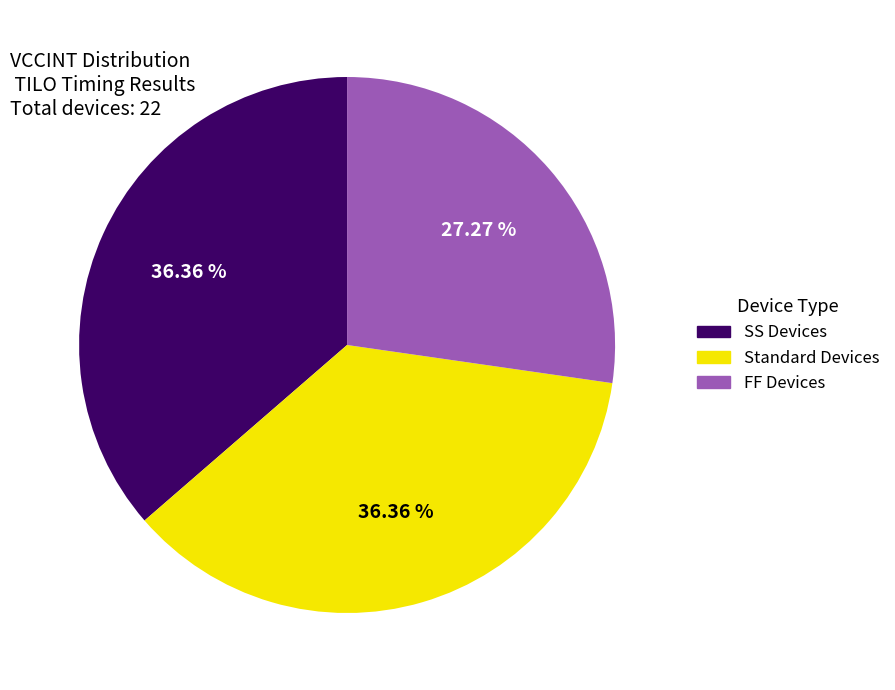

Is there a majority slice in this chart?

No